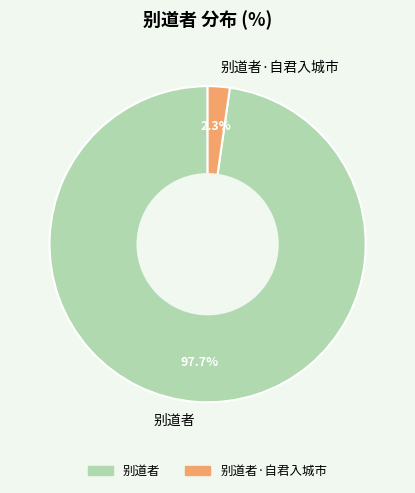

How many segments does this pie chart have?

2